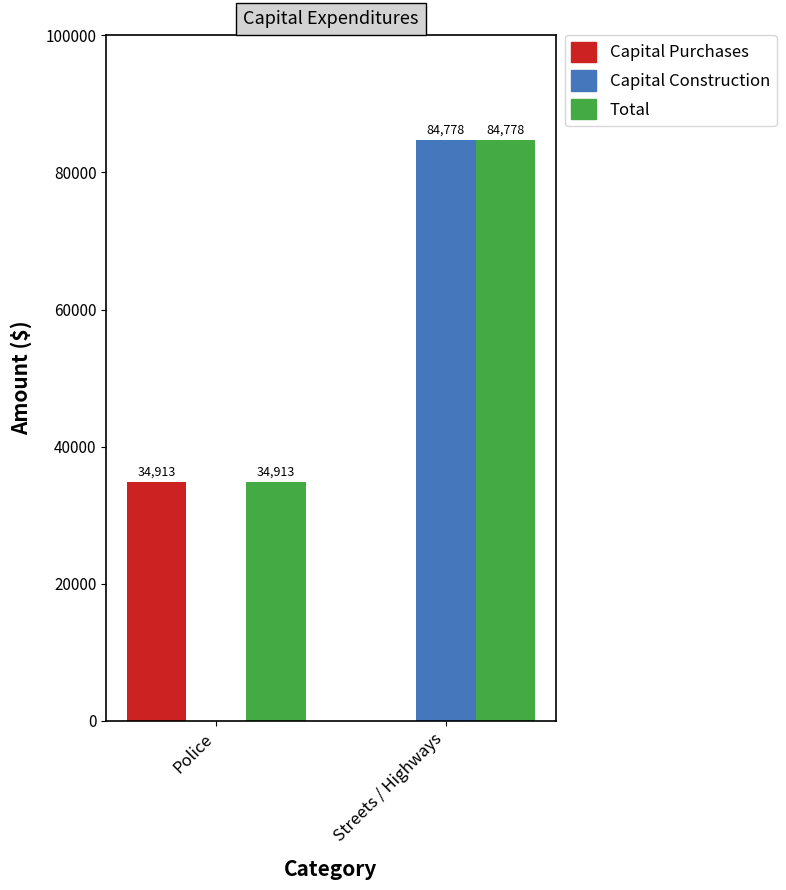

How many data points does each series have?

2